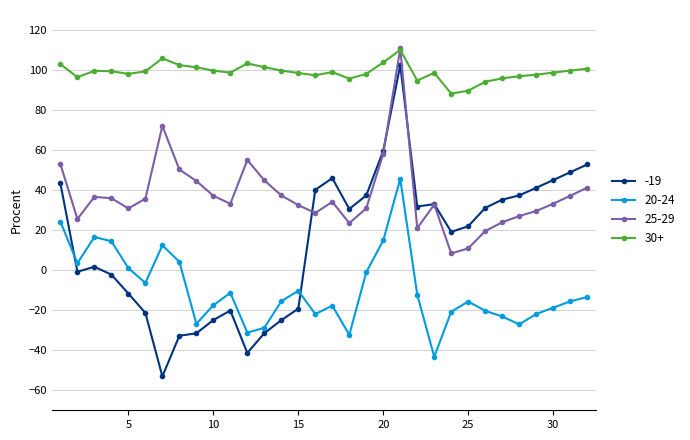

At how many categories does at least one series exceed 81?

32